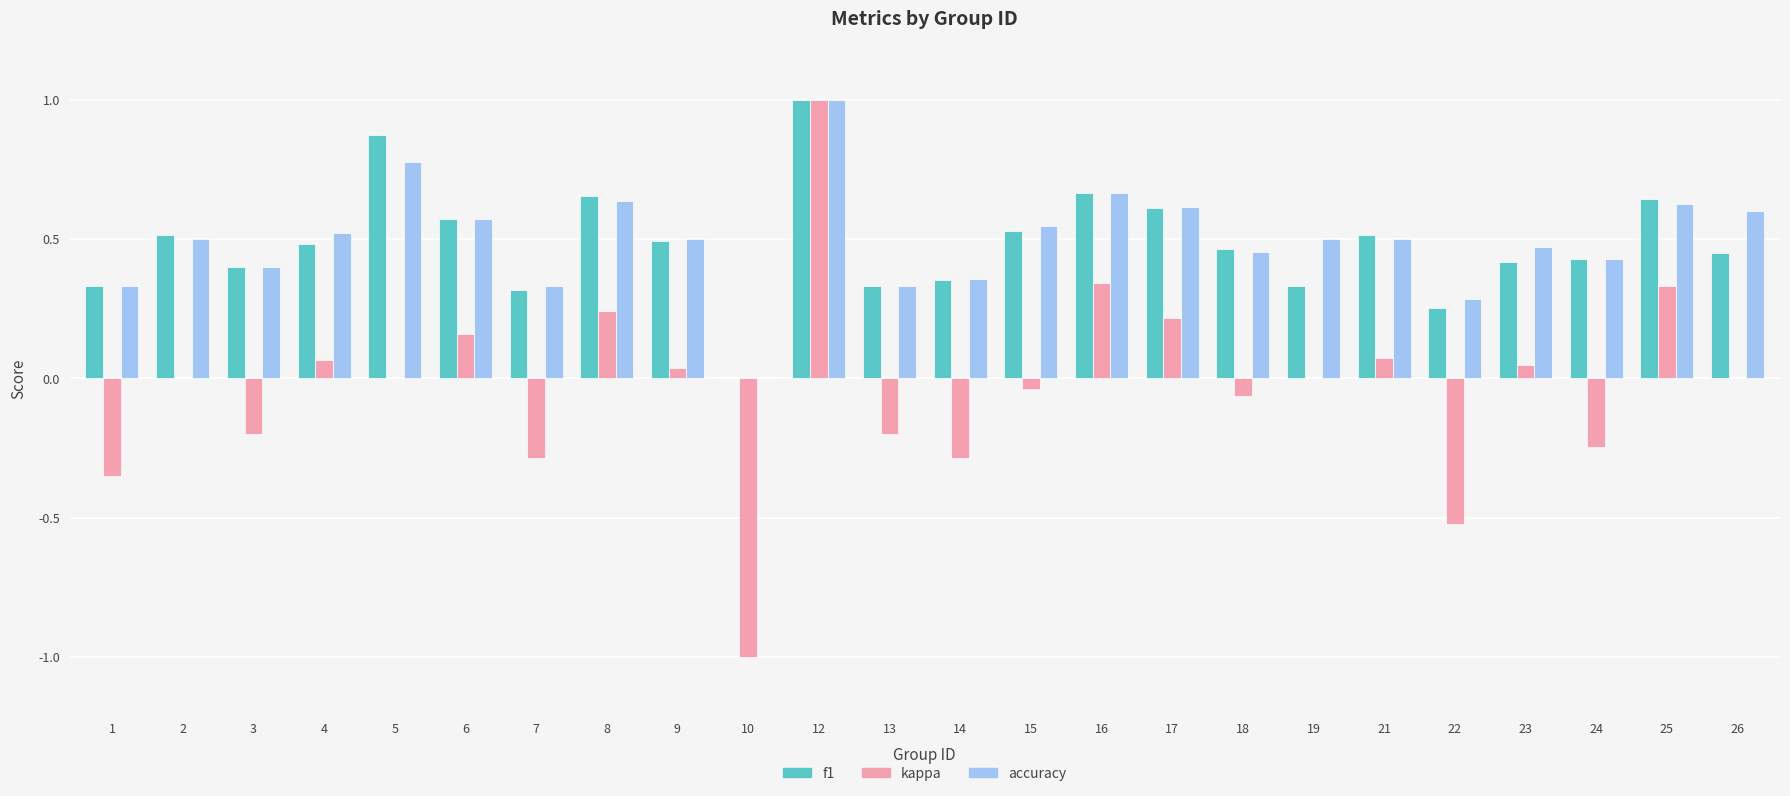

How many values in accuracy are above zero?

23